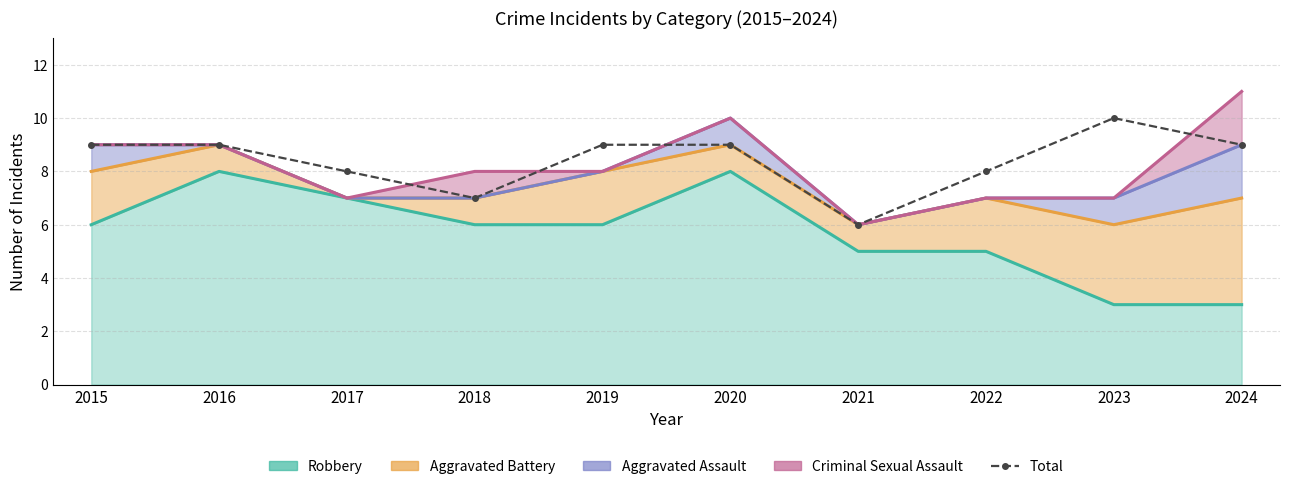

How many lines are shown in the chart?

1